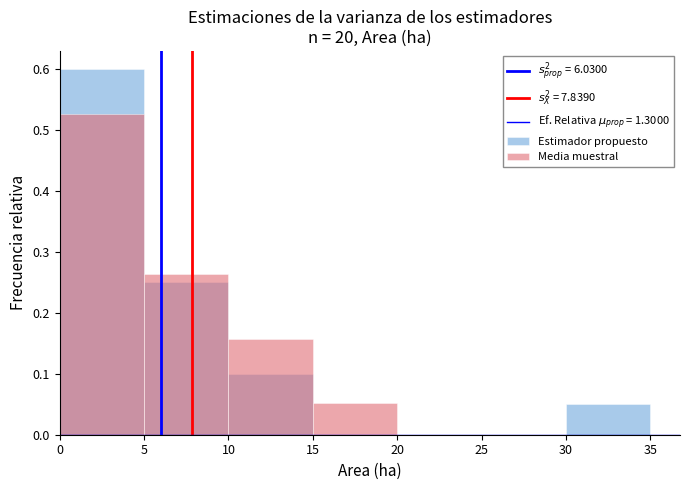

Where is Media muestral nearest to the value 0?

20